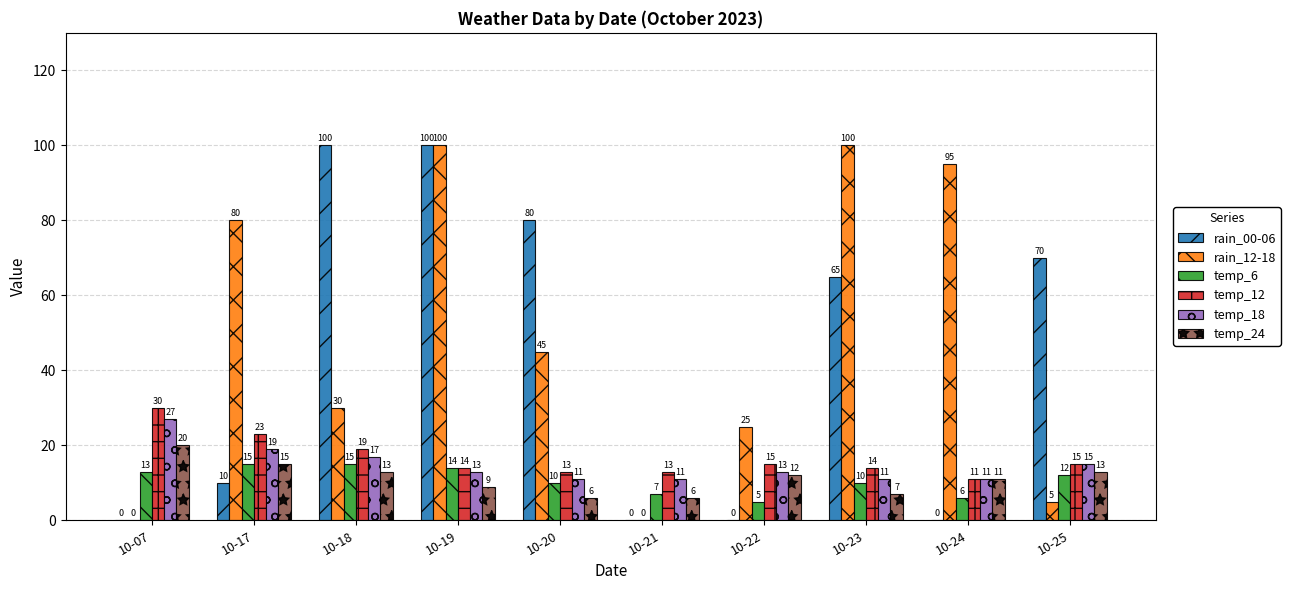

Reading right to left, list all the values displayed in this chart.

rain_00-06: 10-25=70	10-24=0	10-23=65	10-22=0	10-21=0	10-20=80	10-19=100	10-18=100	10-17=10	10-07=0
rain_12-18: 10-25=5	10-24=95	10-23=100	10-22=25	10-21=0	10-20=45	10-19=100	10-18=30	10-17=80	10-07=0
temp_6: 10-25=12	10-24=6	10-23=10	10-22=5	10-21=7	10-20=10	10-19=14	10-18=15	10-17=15	10-07=13
temp_12: 10-25=15	10-24=11	10-23=14	10-22=15	10-21=13	10-20=13	10-19=14	10-18=19	10-17=23	10-07=30
temp_18: 10-25=15	10-24=11	10-23=11	10-22=13	10-21=11	10-20=11	10-19=13	10-18=17	10-17=19	10-07=27
temp_24: 10-25=13	10-24=11	10-23=7	10-22=12	10-21=6	10-20=6	10-19=9	10-18=13	10-17=15	10-07=20